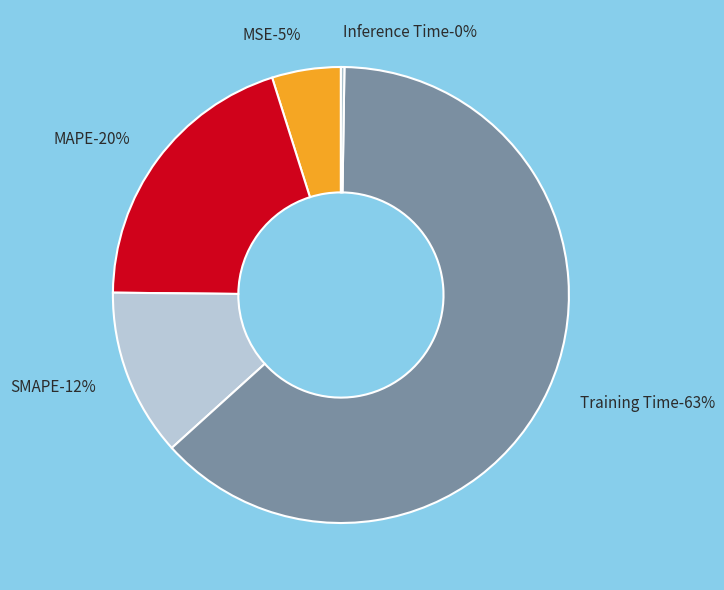

How many slices are in this pie chart?

5